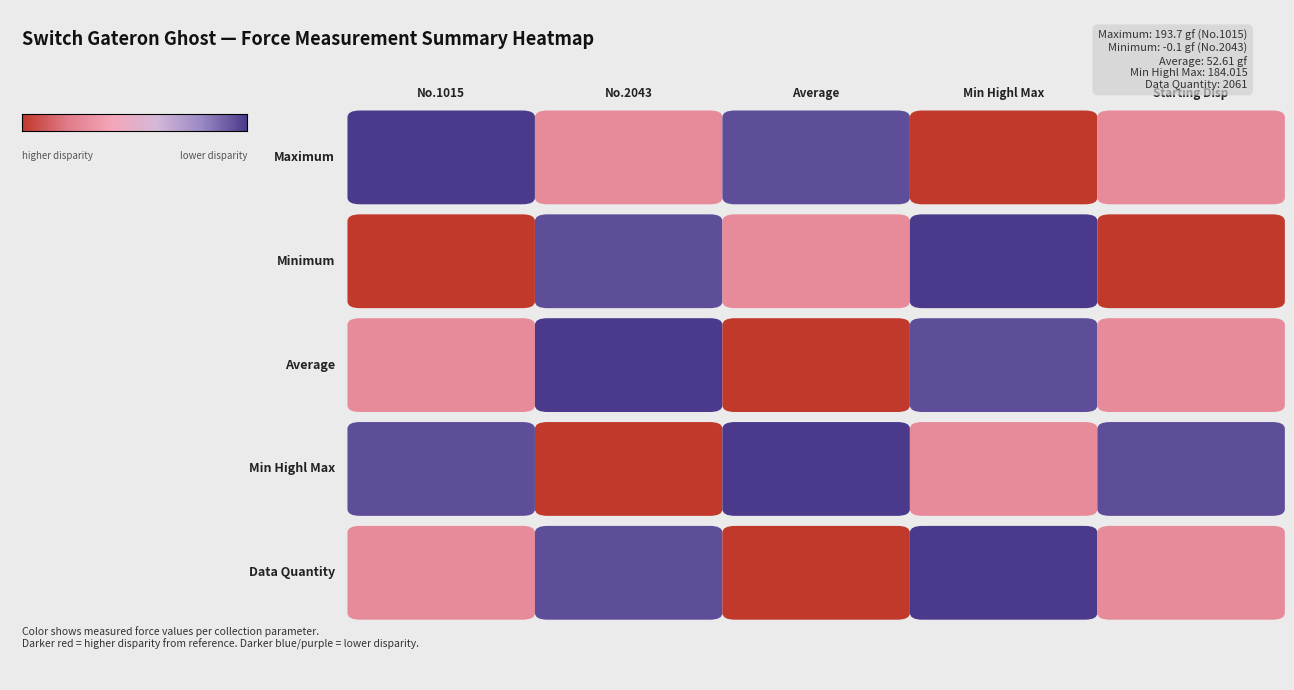

Count the number of data series in this chart.

5